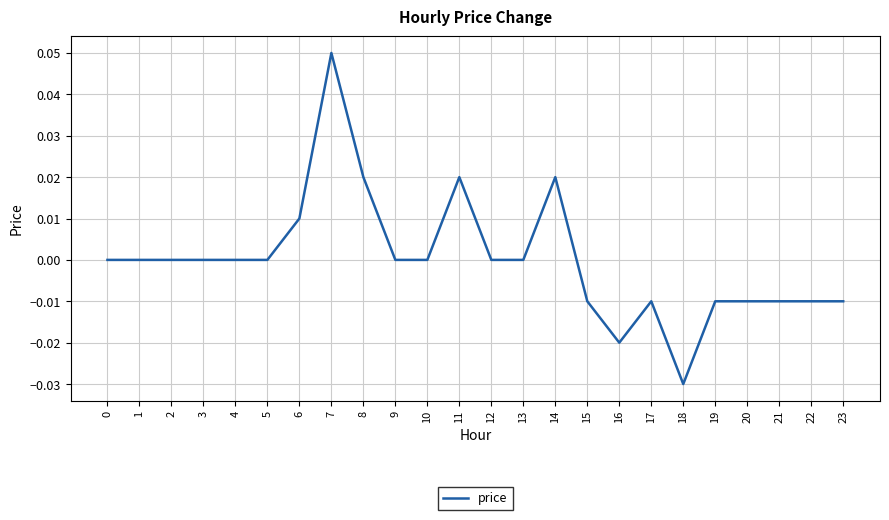

Which label corresponds to the smallest value in the chart?

18